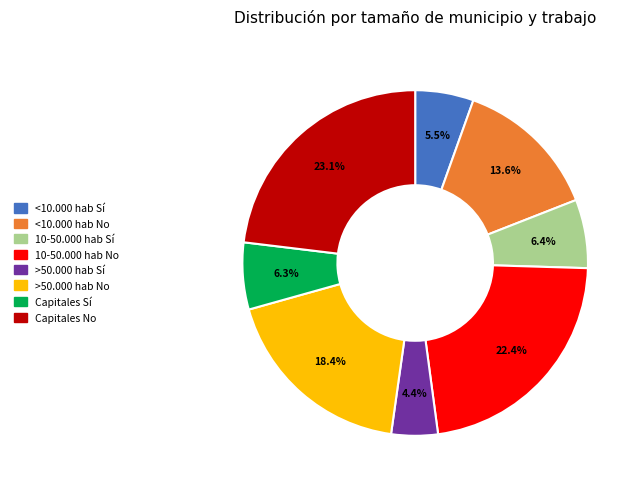

To the nearest percent, what portion does Capitales No represent?

23%